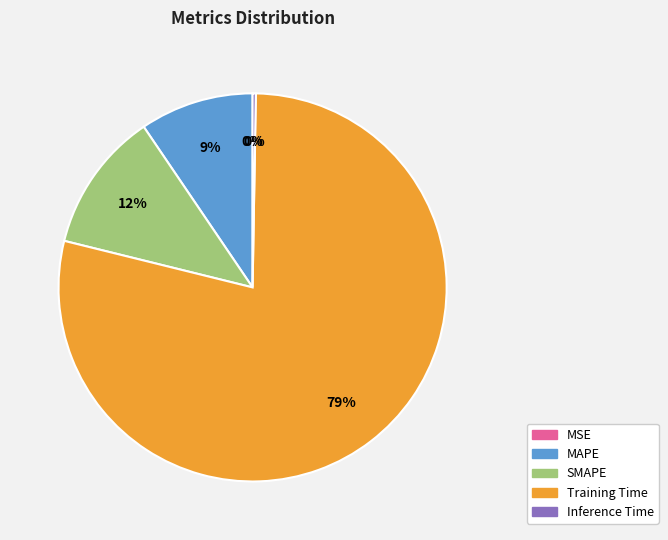

To the nearest percent, what is the difference between the largest and smallest slice percentages?

79%